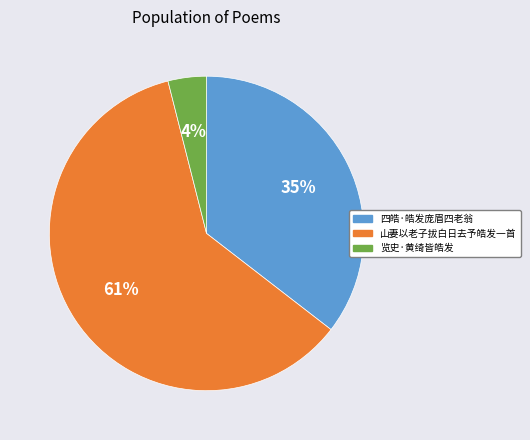

What percentage is the 山妻以老子拔白日去予皓发一首 slice, to the nearest percent?

61%